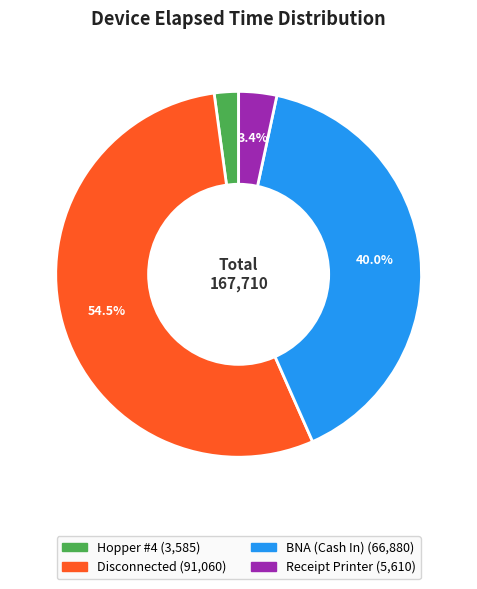

Is there a majority slice in this chart?

Yes